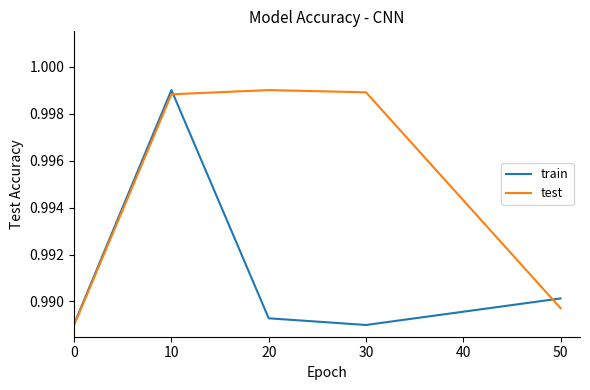

True or false: train has a value of 1.7 at 30.

False